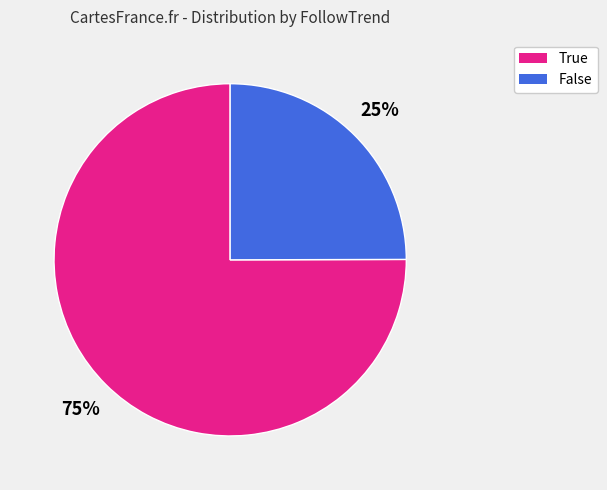

Is there a majority slice in this chart?

Yes